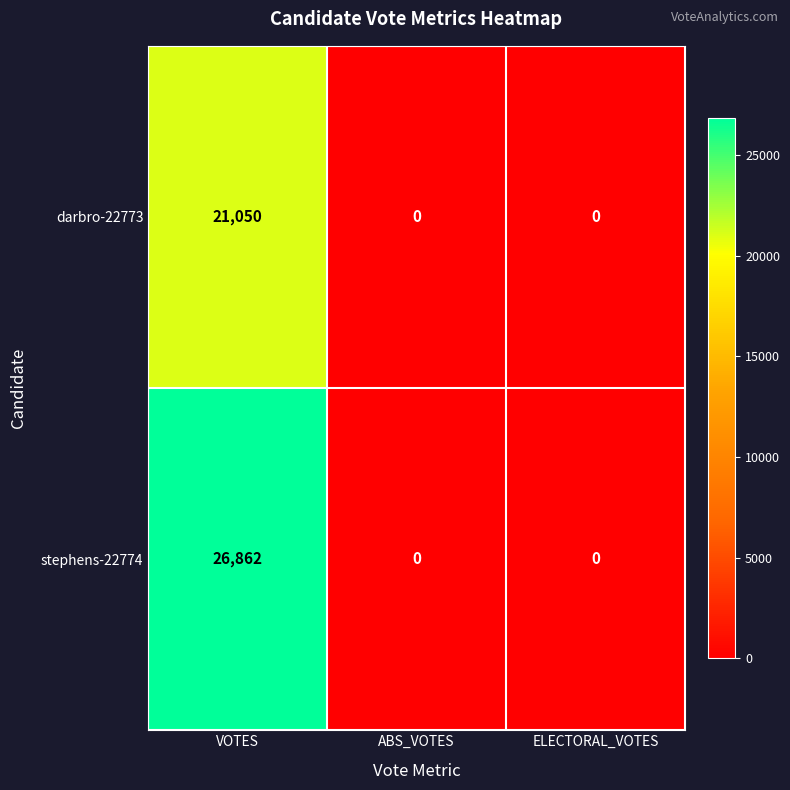

Which label corresponds to the largest value in the chart?

VOTES